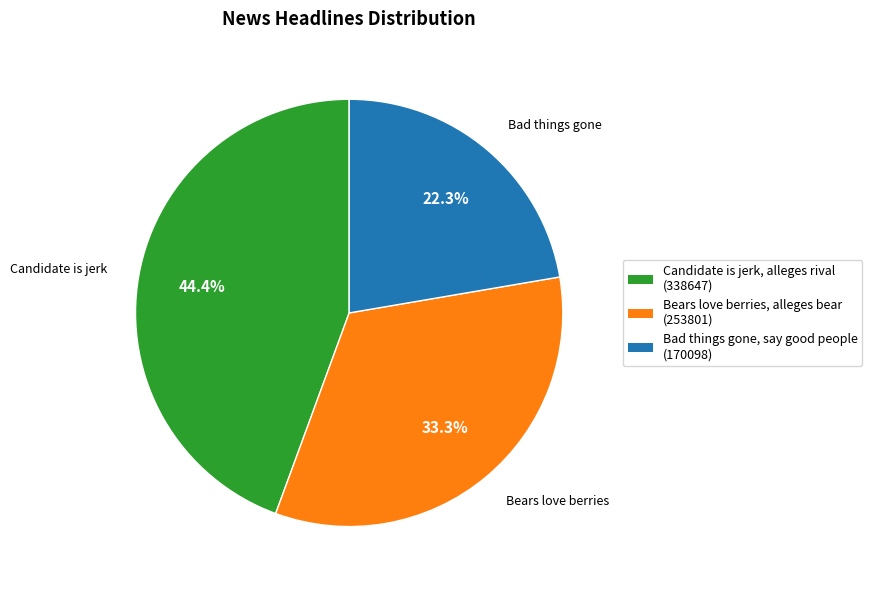

Is the sum of Bad things gone, say good people and Candidate is jerk, alleges rival greater than half?

Yes